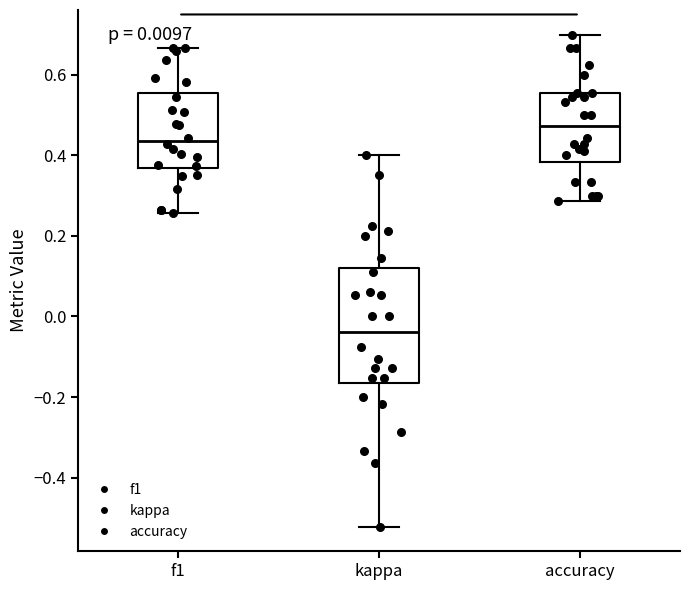

Where does the upper whisker of the box for f1 end on the y-axis? The values are not printed on the chart, so give them approximately, as read against the axis.

0.66